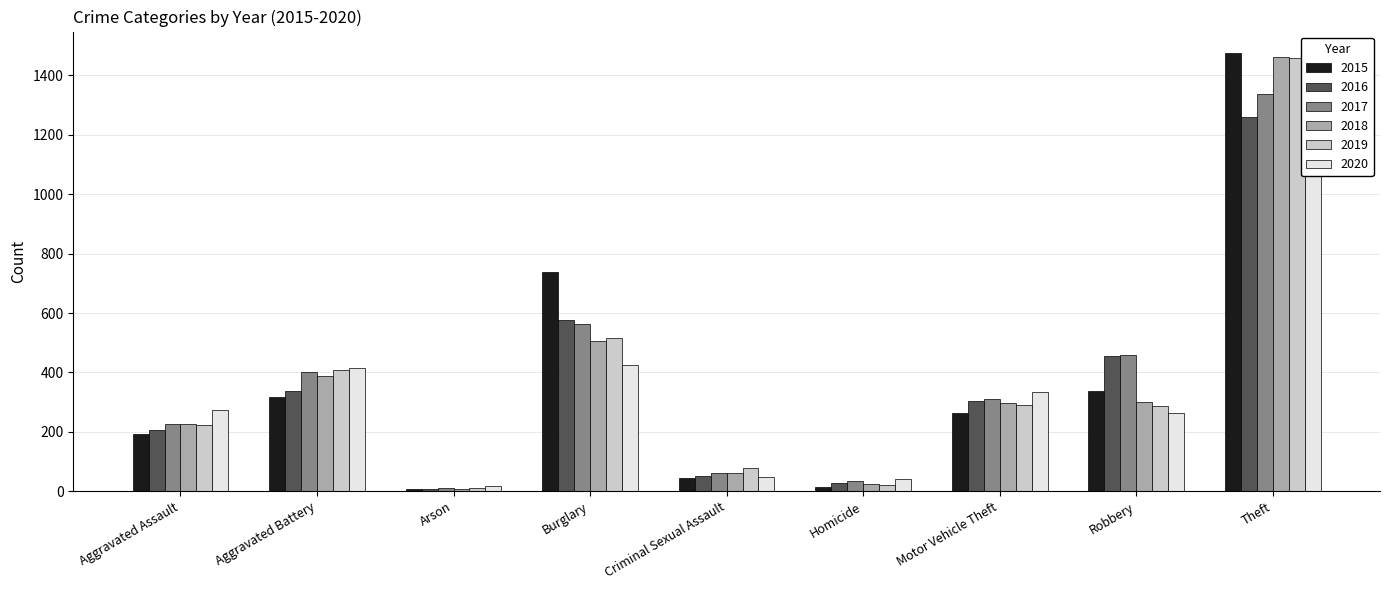

Which series has the largest total across all categories?

2017